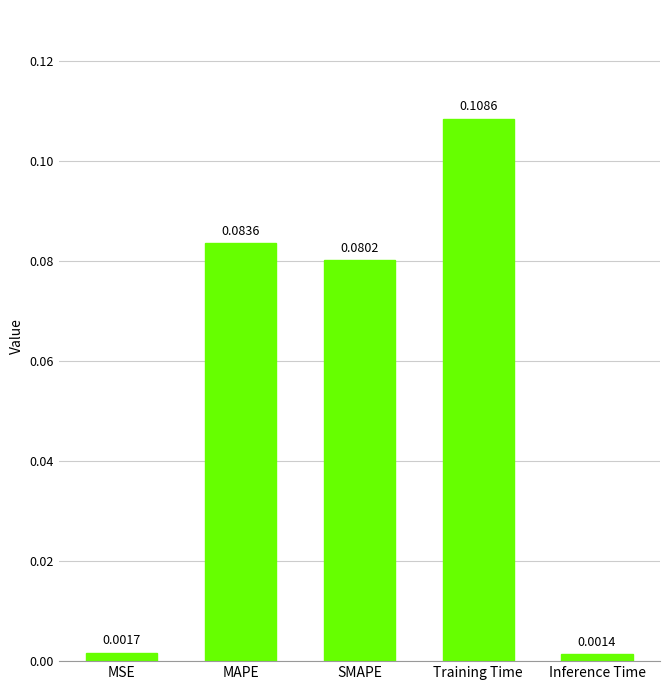

Count the number of data series in this chart.

1